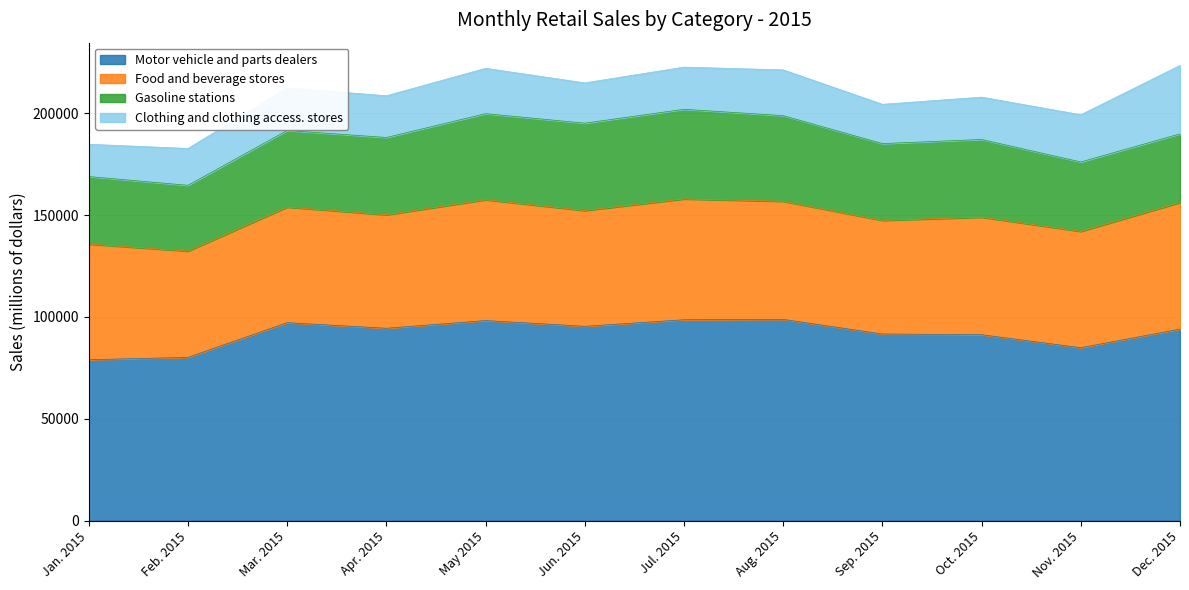

Which series has the largest total across all categories?

Motor vehicle and parts dealers